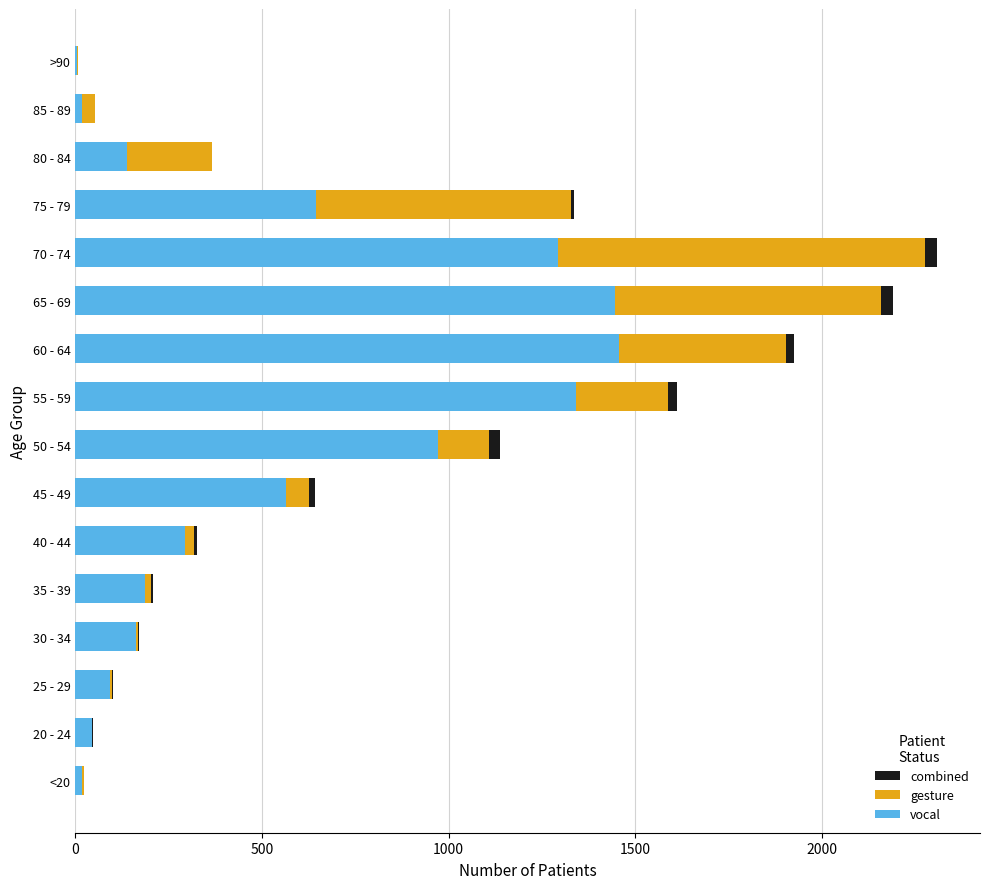

How many distinct data groups are displayed?

3